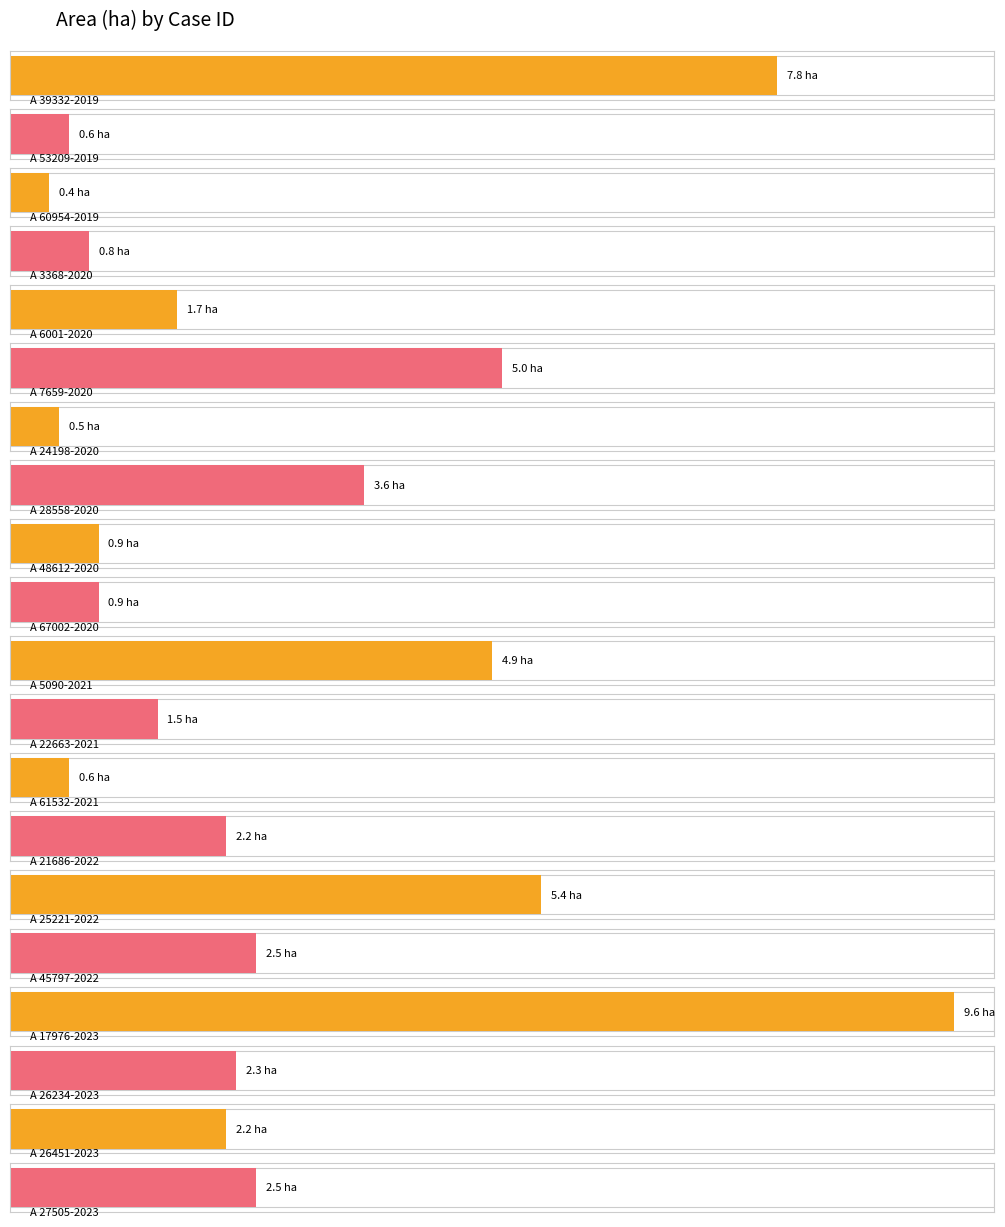

At which label is the value closest to 5?

A 7659-2020